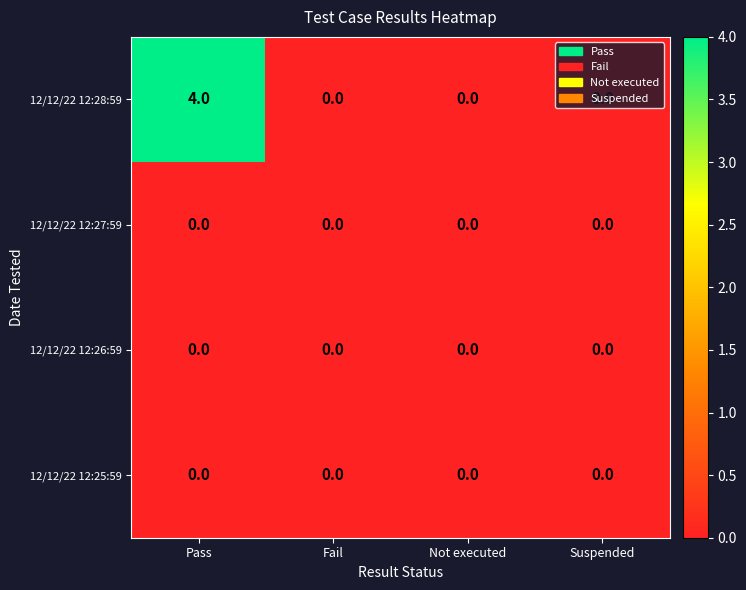

Is it true that 12/12/22 12:28:59 equals -2 at Suspended?

False